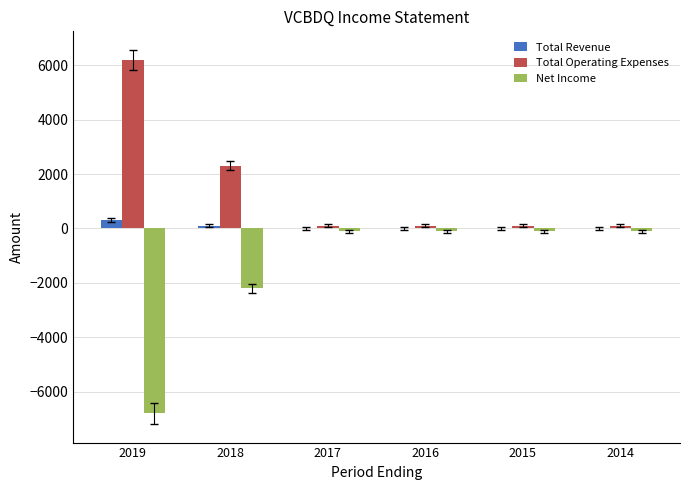

How many series are shown in this chart?

3